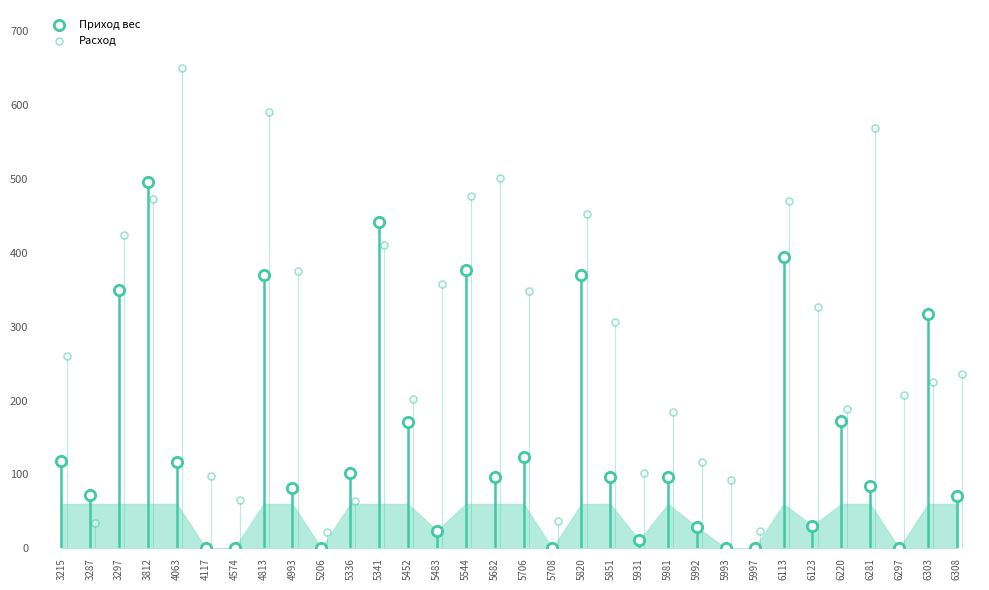

What are all the series names shown in the legend?

Приход вес, Расход